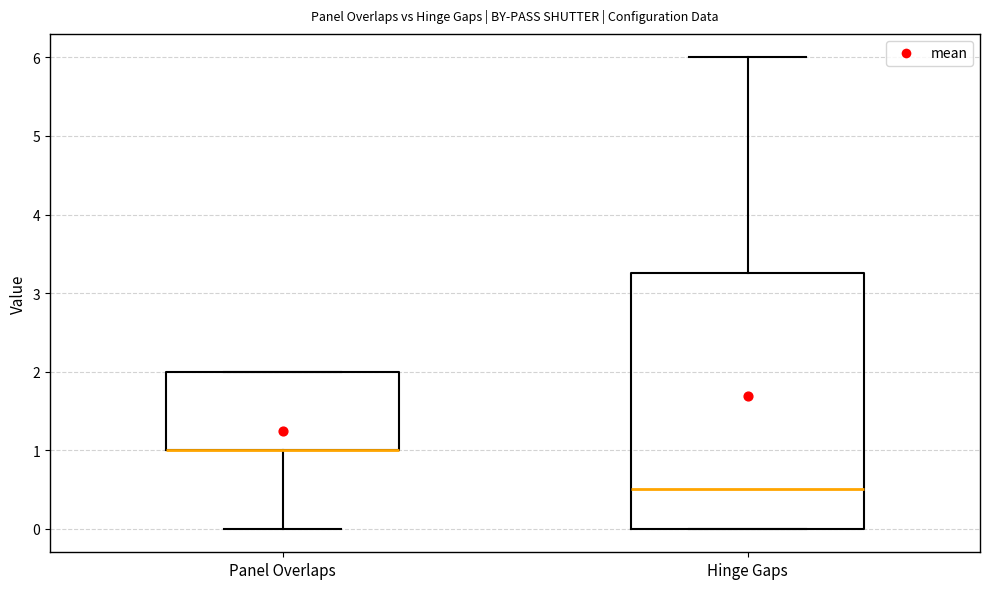

Reading left to right, transcribe this box plot: for each box, give where its median line is, the range the box spans, and where its two whiskers end, as read against the y-axis. The values are not printed on the chart, so give them approximately, as read against the axis.

Panel Overlaps: median 1.0 (drawn on the box's lower edge), box 1.0 to 2.0, whiskers 0.0 to 2.0
Hinge Gaps: median 0.5, box 0.0 to 3.3, whiskers 0.0 to 6.0